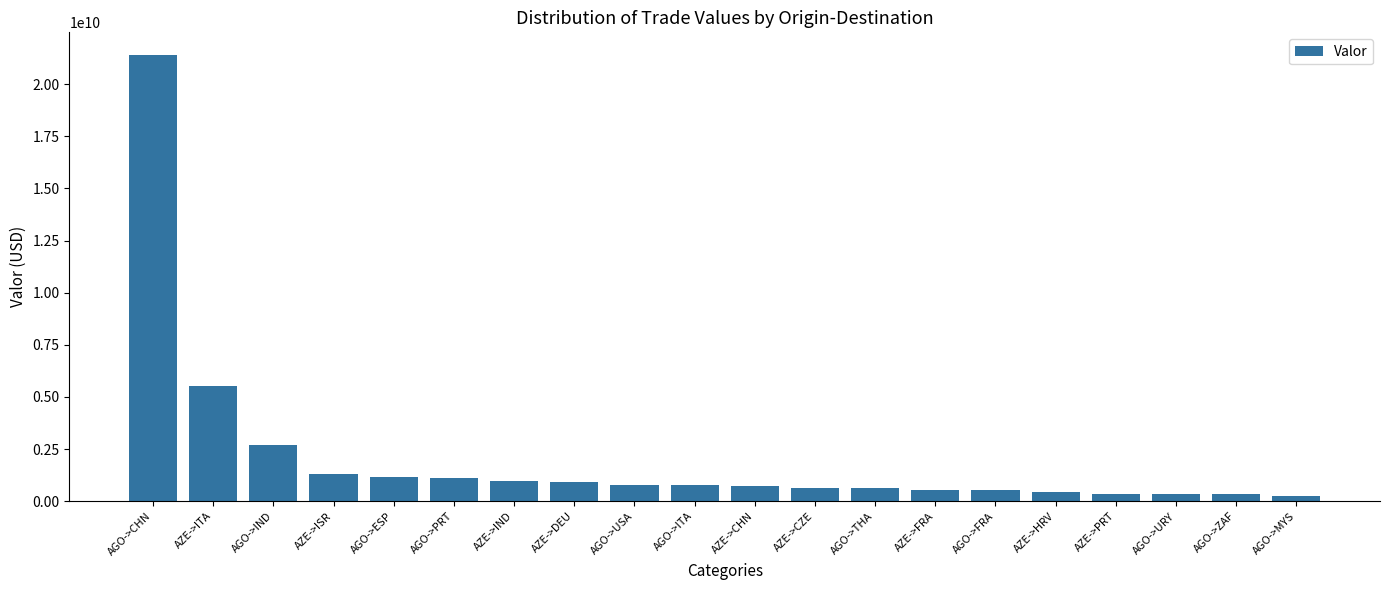

True or false: the data shows 1156928758.0 at AGO->ESP.

True